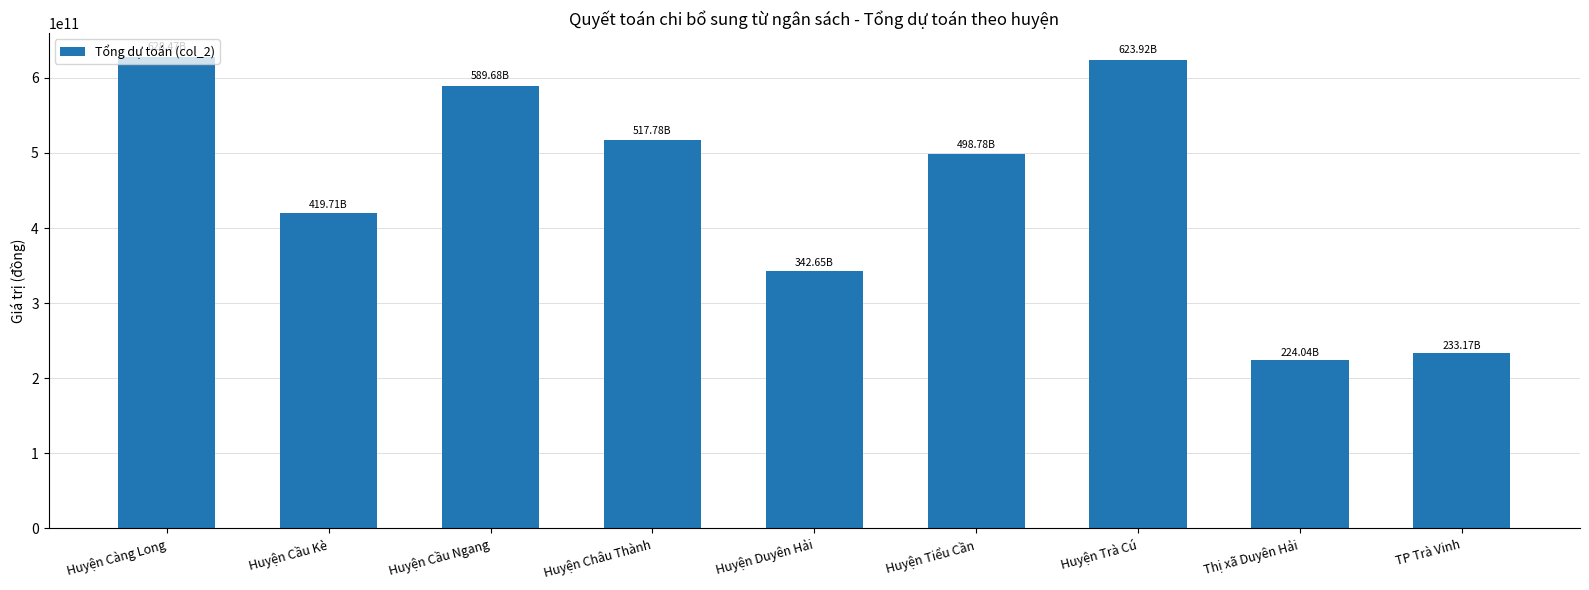

Is it true that the value at Huyện Duyên Hải is 342646808414?

True